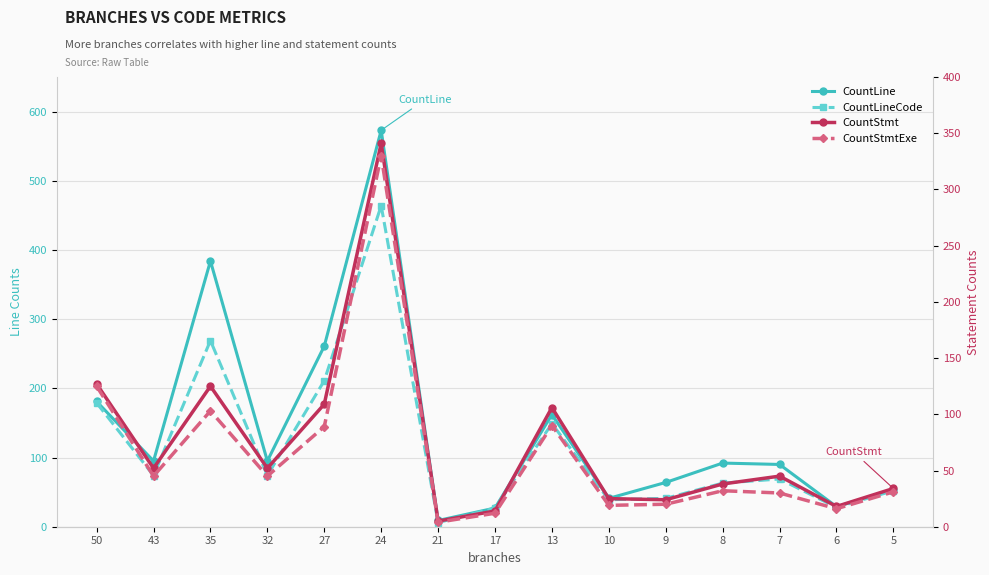

Reading right to left, what are all the values shown in this chart?

CountLine: 5=53	6=29	7=90	8=92	9=64	10=41	13=162	17=27	21=9	24=573	27=261	32=95	35=384	43=95	50=181
CountLineCode: 5=52	6=28	7=69	8=63	9=41	10=39	13=149	17=27	21=6	24=464	27=211	32=74	35=269	43=74	50=179
CountStmt: 5=34	6=18	7=45	8=38	9=24	10=25	13=106	17=14	21=5	24=341	27=109	32=52	35=125	43=52	50=127
CountStmtExe: 5=31	6=16	7=30	8=32	9=20	10=19	13=90	17=12	21=4	24=330	27=89	32=45	35=103	43=45	50=125